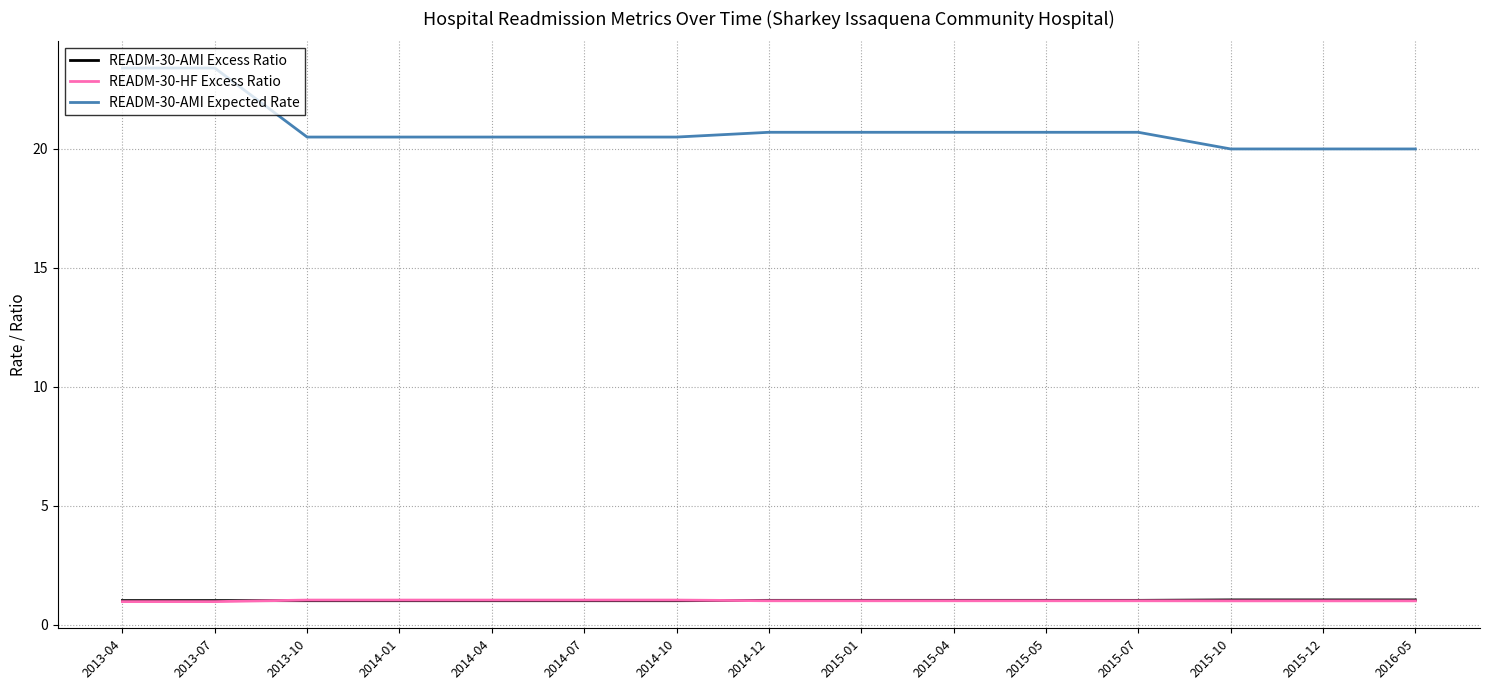

What is the spread (max minus min) of values at 2014-04?

19.5